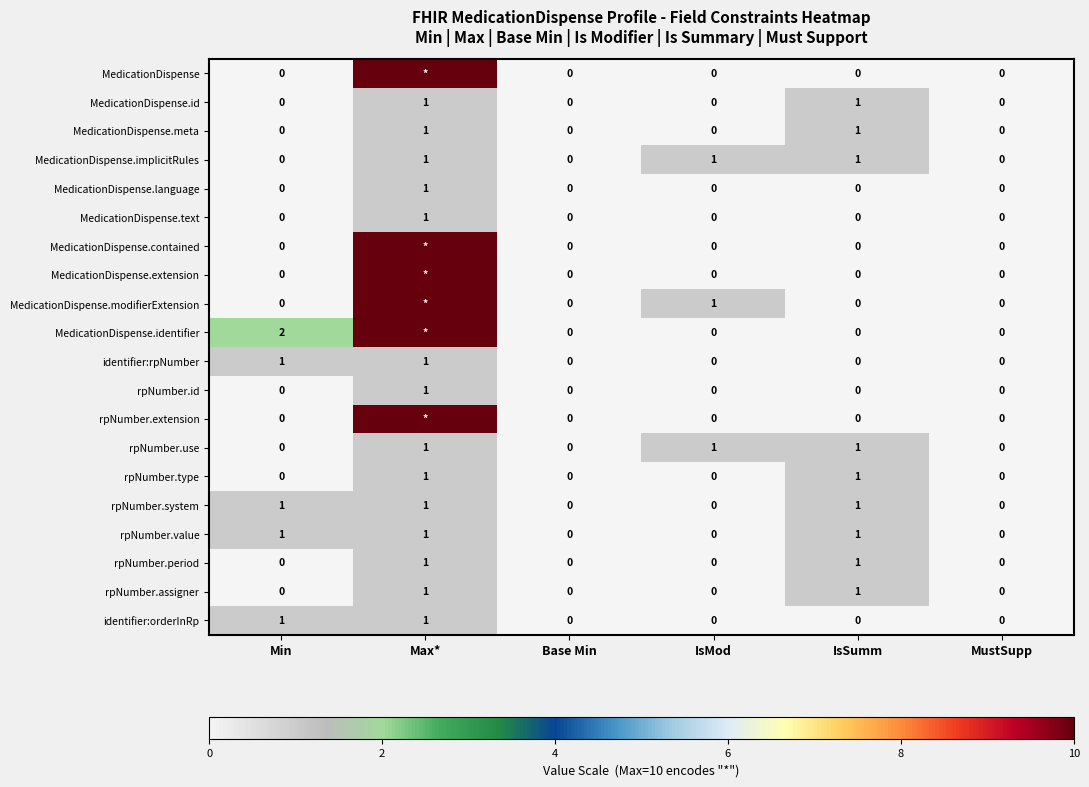

At how many categories does at least one series exceed 6?

1